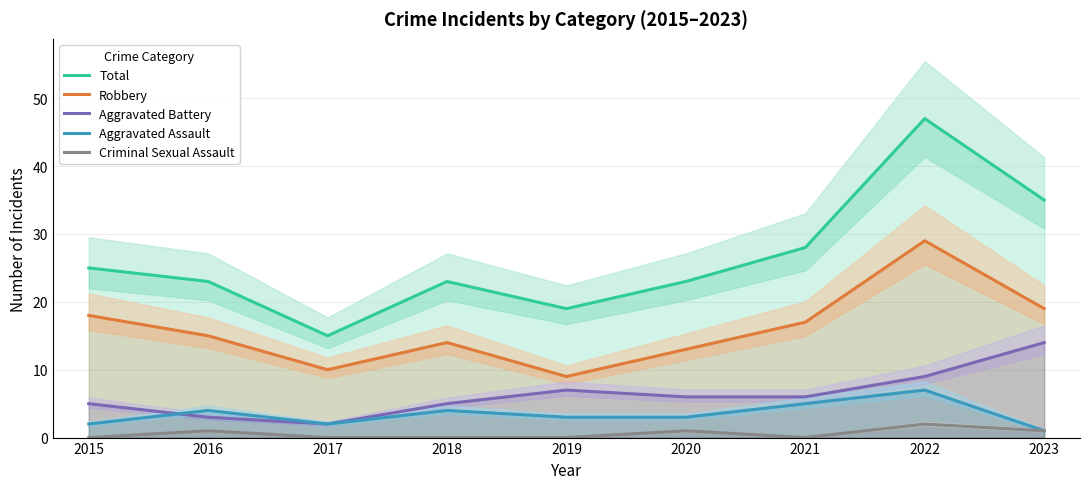

The Aggravated Battery series shows 14 at 2023. True or false?

True